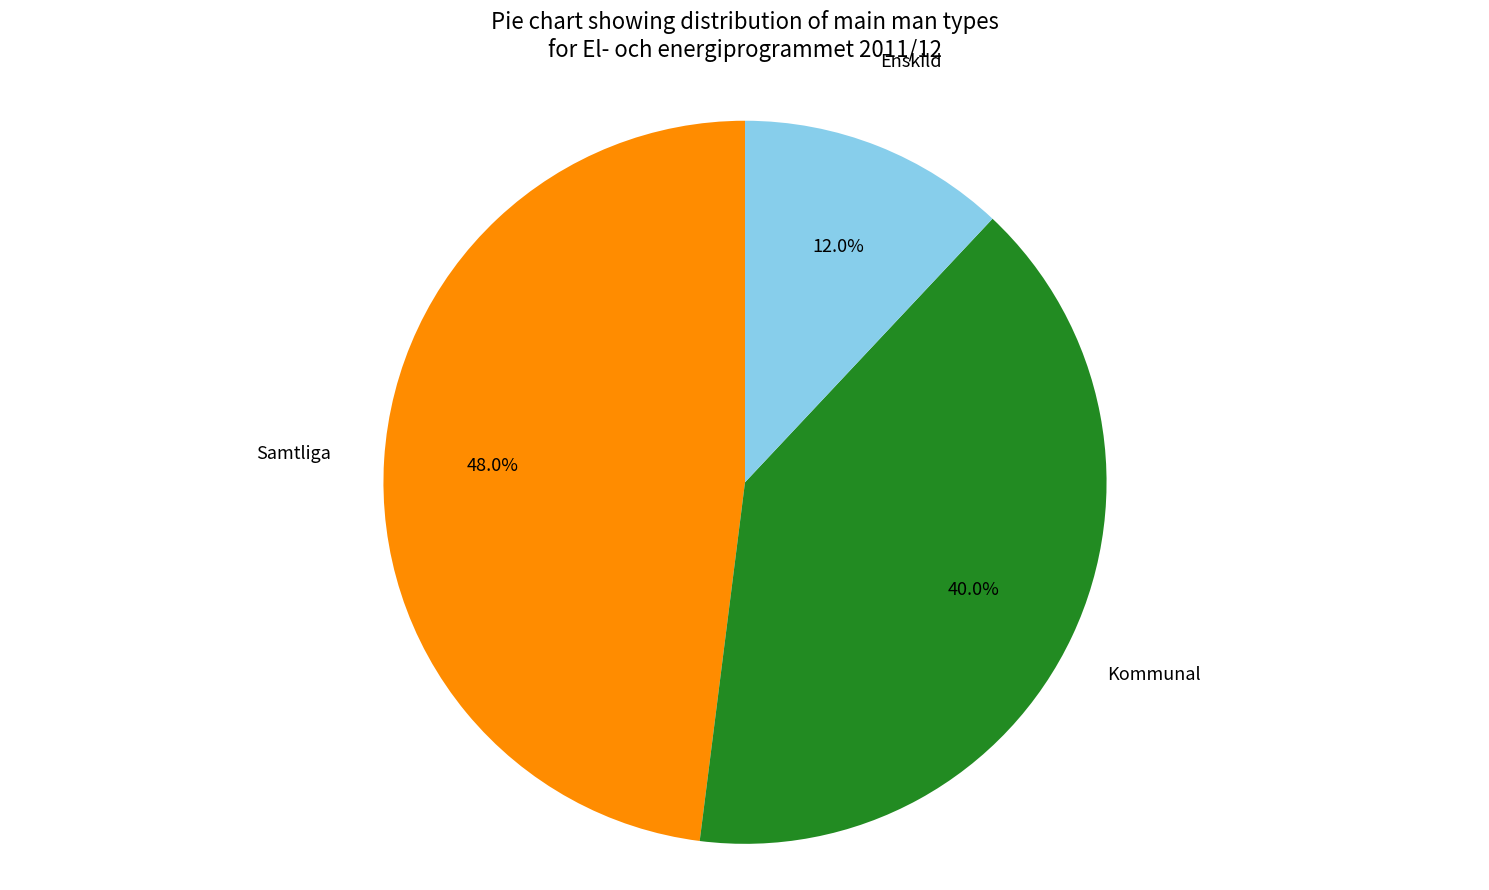

To the nearest percent, what is the difference between the largest and smallest slice percentages?

36%